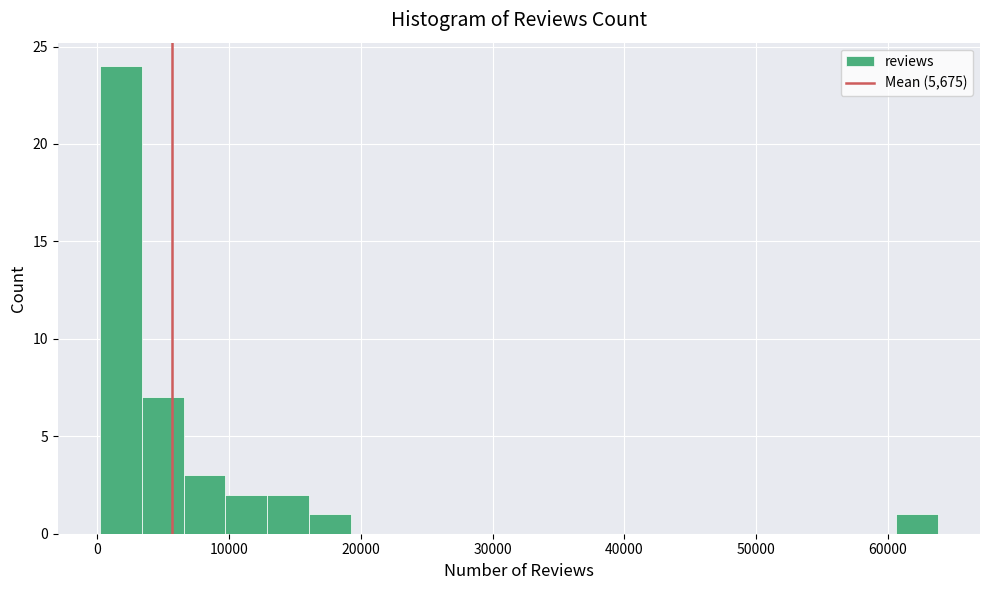

Around what value on the x-axis is the tallest bar? Give the approximate position of its centre, as read against the axis.

2000